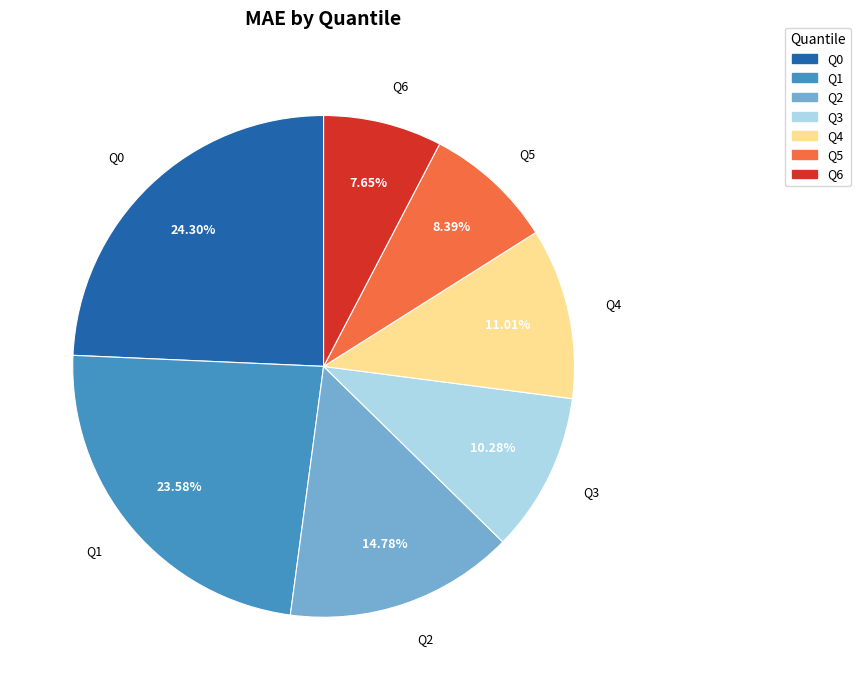

Rank the categories by value from highest to lowest.

Q0, Q1, Q2, Q4, Q3, Q5, Q6